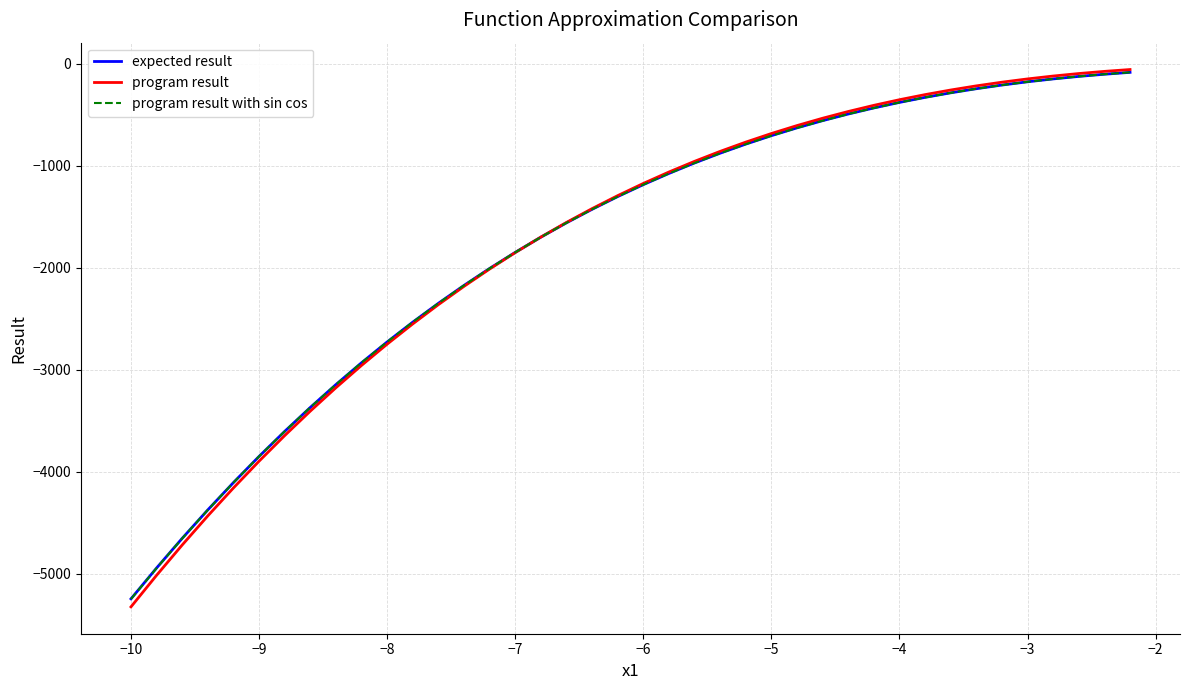

What is the minimum value shown in the chart?

-5325.6